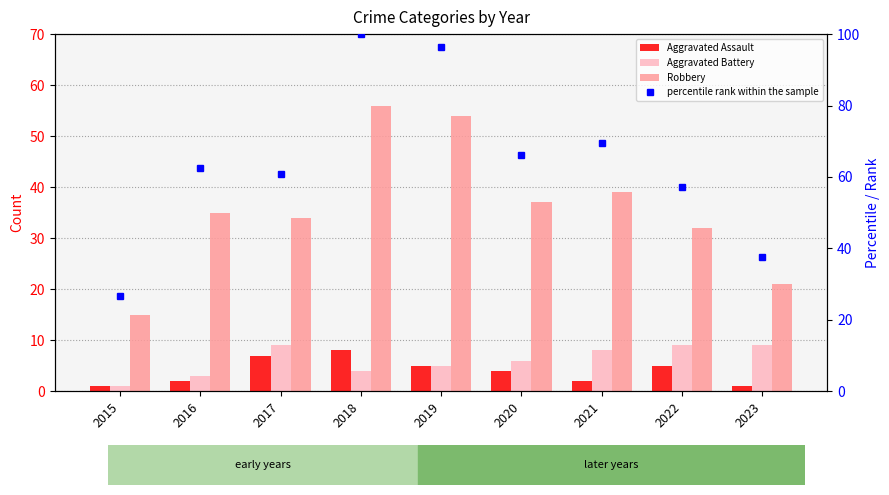

How many Aggravated Battery values are between 4 and 9?

7